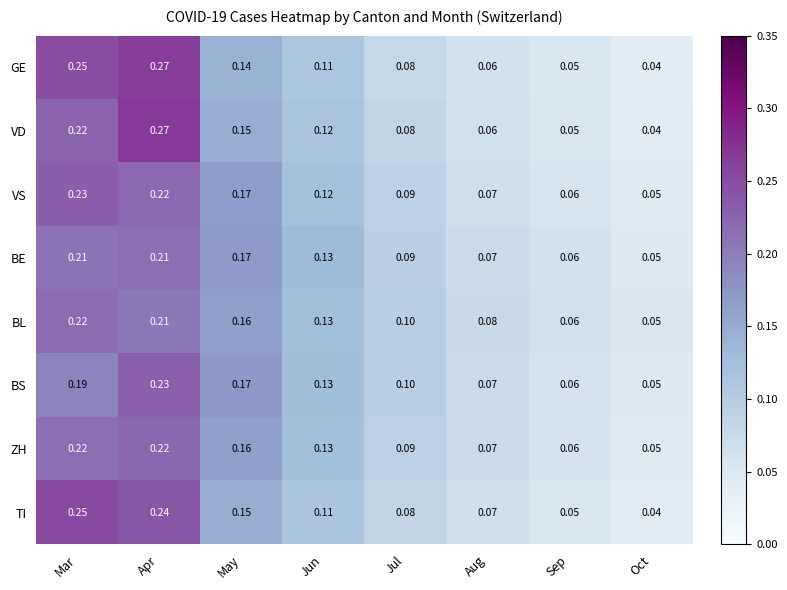

Which label corresponds to the smallest value in the chart?

Oct